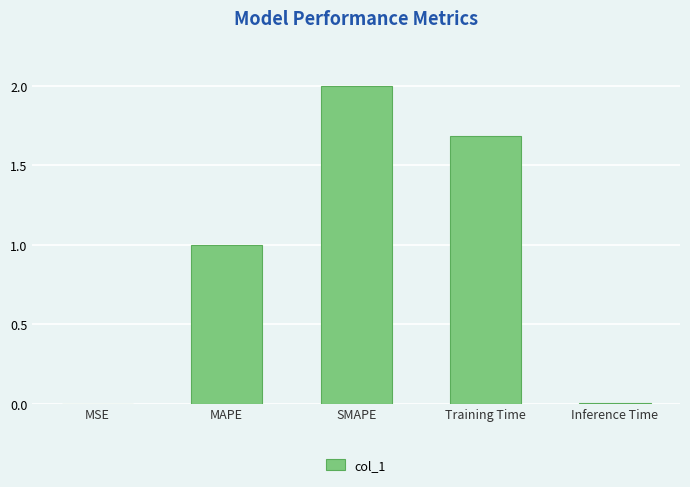

What value does the data have at MAPE?

1.0